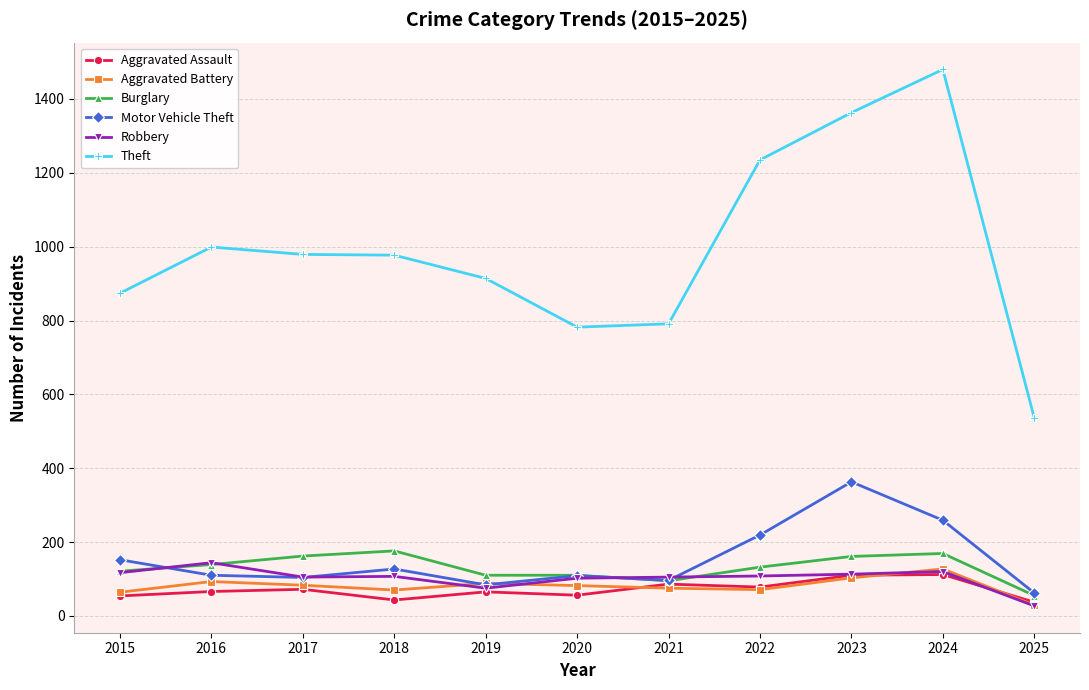

What are all the series names shown in the legend?

Aggravated Assault, Aggravated Battery, Burglary, Motor Vehicle Theft, Robbery, Theft